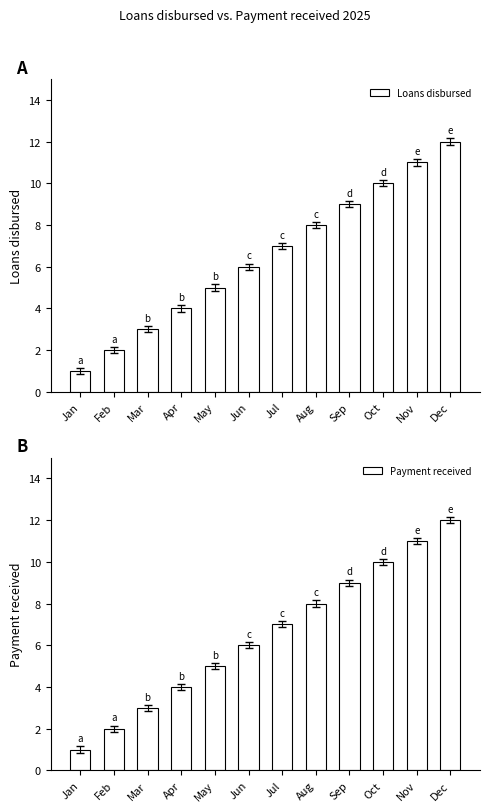

What is the approximate value of Payment received at Dec?

12